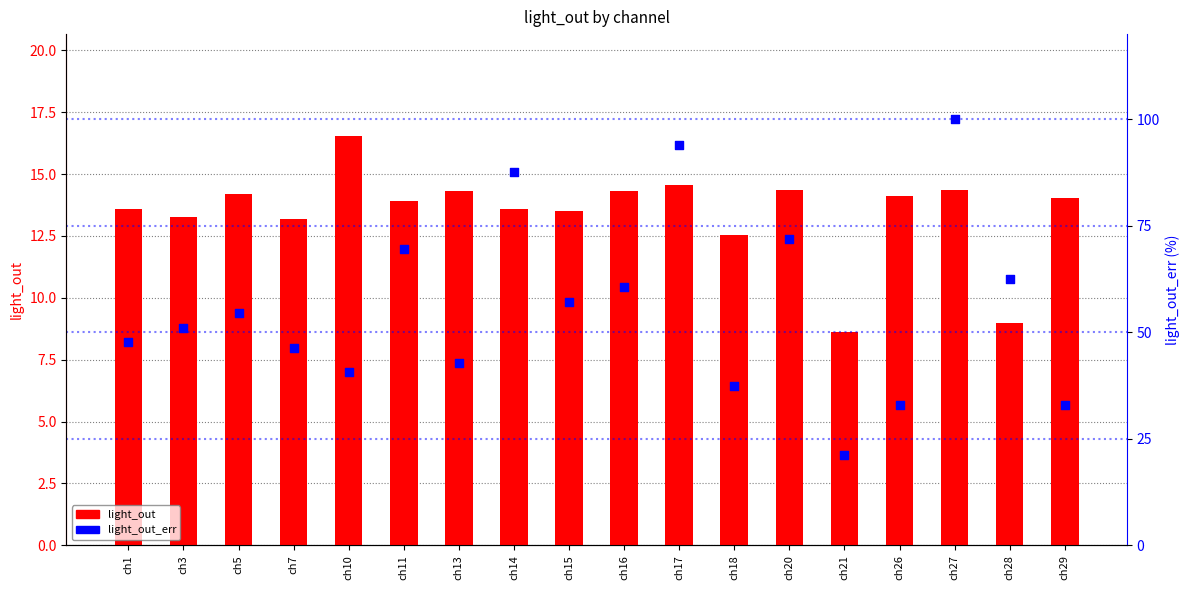

Which series reaches the minimum Y coordinate?

light_out